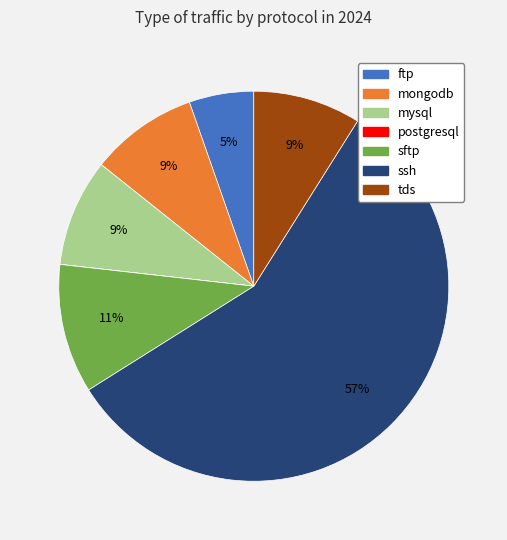

To the nearest percent, what is the difference between the ssh and tds slice percentages?

48%